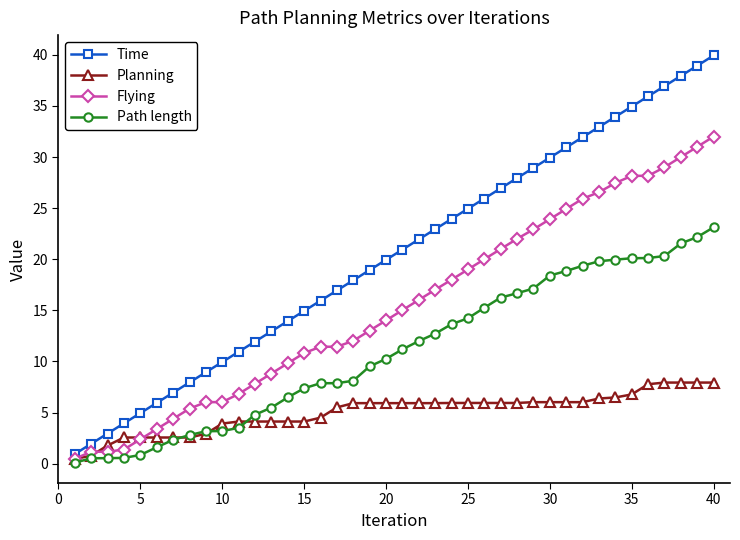

Which series has the largest total across all categories?

Time